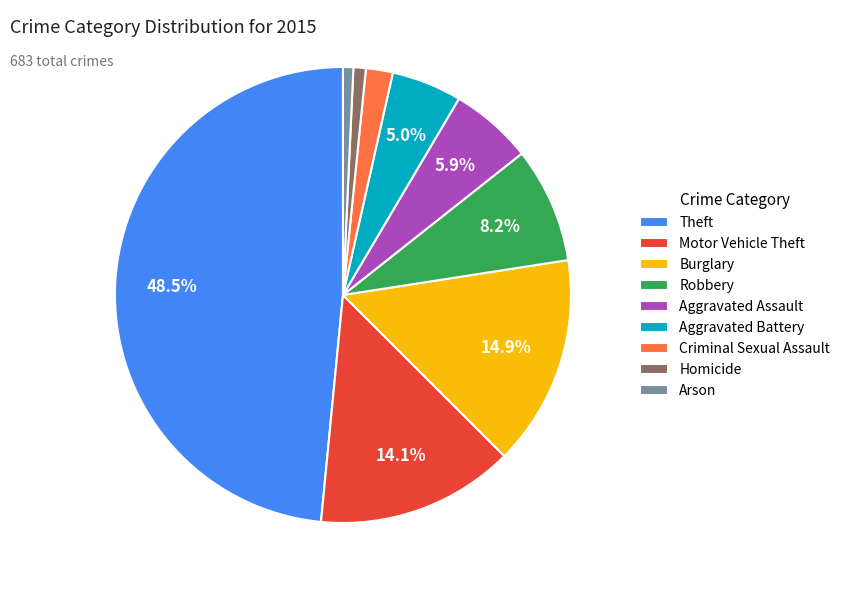

Does Homicide account for over 50% of the chart?

No